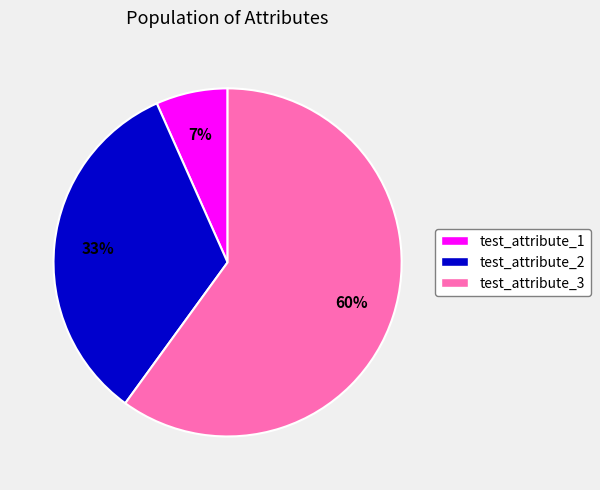

To the nearest percent, what portion does test_attribute_1 represent?

7%